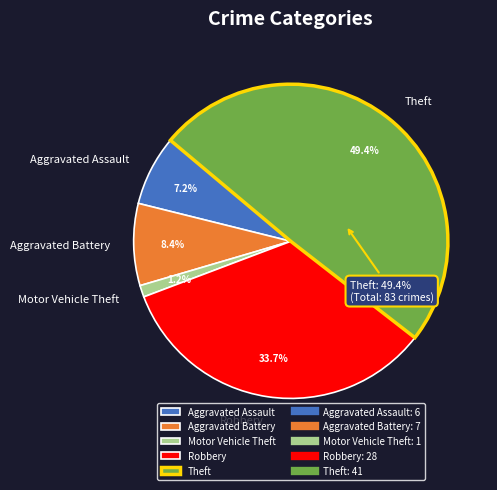

What is the change in value from Aggravated Battery to Theft?

+34